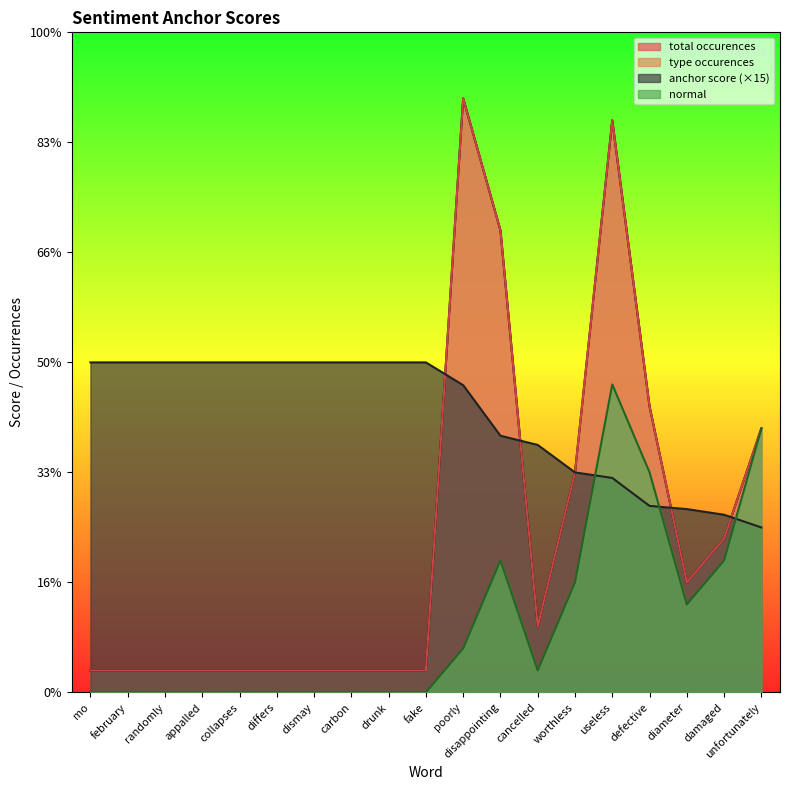

Reading right to left, extract all data points from this chart.

anchor score: 7.5	8.1	8.3	8.5	9.8	10.0	11.2	11.7	14.0	15.0	15.0	15.0	15.0	15.0	15.0	15.0	15.0	15.0	15.0
type occurences: 12.0	7.0	5.0	13.0	26.0	10.0	3.0	21.0	27.0	1.0	1.0	1.0	1.0	1.0	1.0	1.0	1.0	1.0	1.0
total occurences: 12.0	7.0	5.0	13.0	26.0	10.0	3.0	21.0	27.0	1.0	1.0	1.0	1.0	1.0	1.0	1.0	1.0	1.0	1.0
normal: 12.0	6.0	4.0	10.0	14.0	5.0	1.0	6.0	2.0	0.0	0.0	0.0	0.0	0.0	0.0	0.0	0.0	0.0	0.0